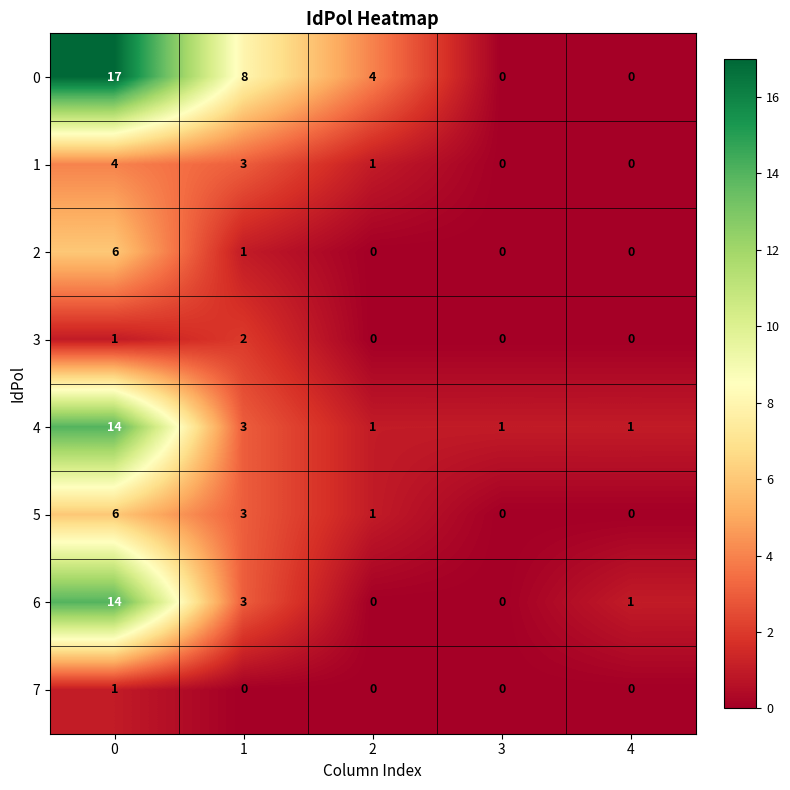

The 0 series shows 6 at 0. True or false?

False